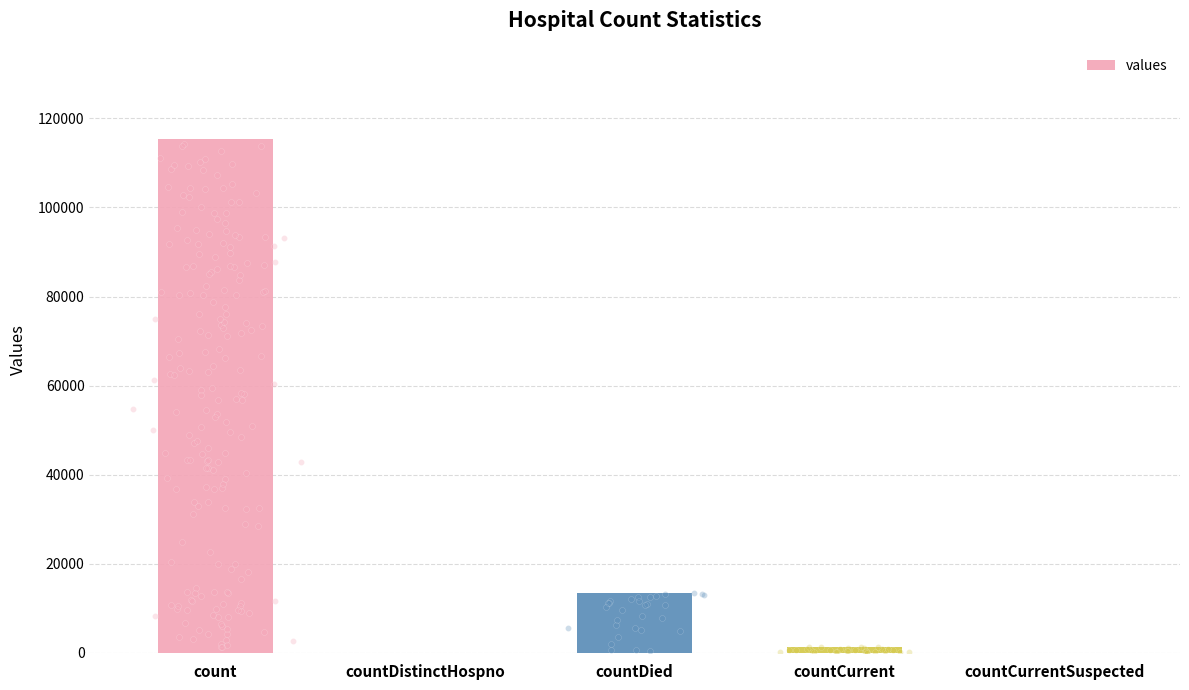

Between count and countCurrentSuspected, which is larger?

count